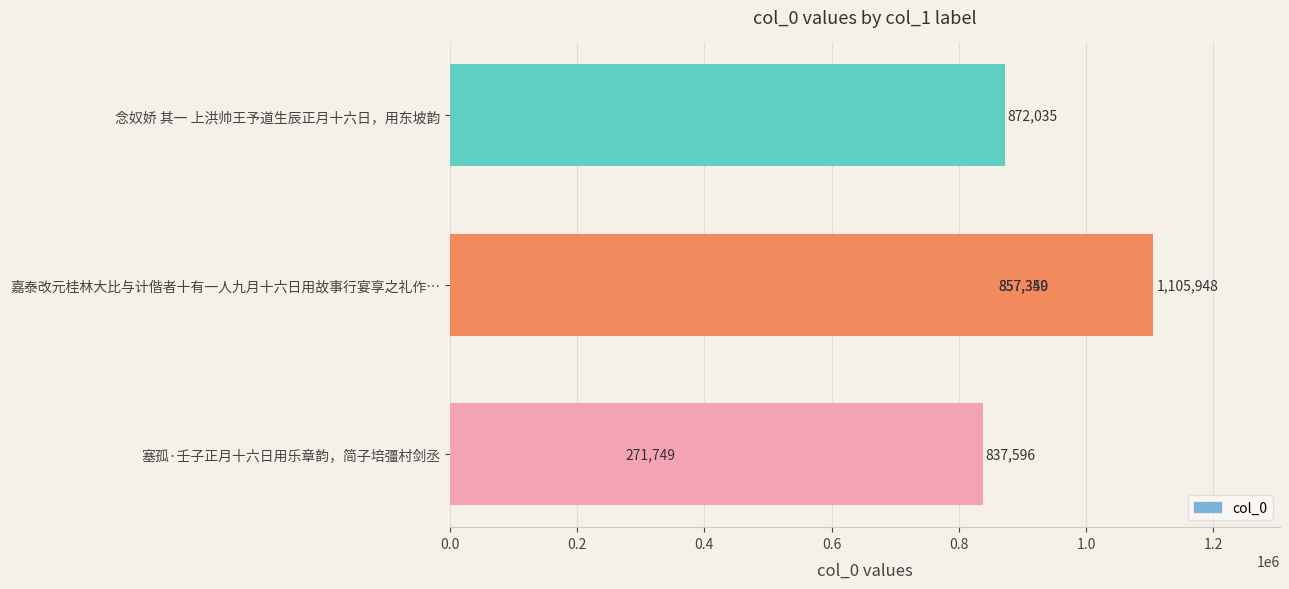

What is the change in value from 0.0 to 1.0?

+834199